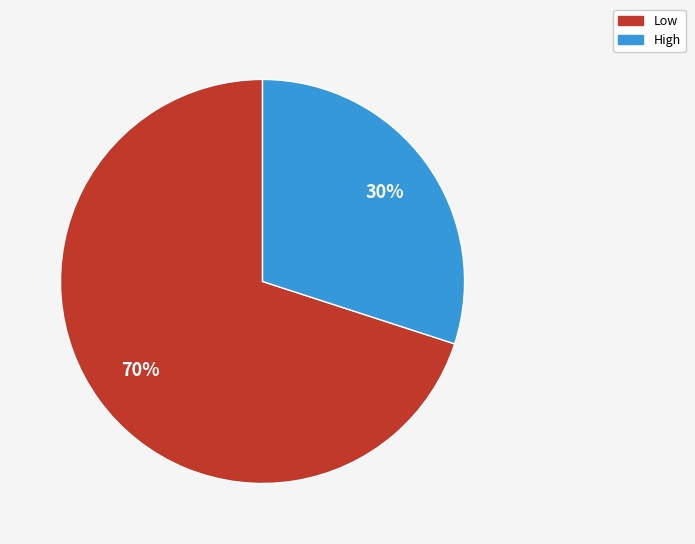

To the nearest percent, what percentage of the pie is High?

30%